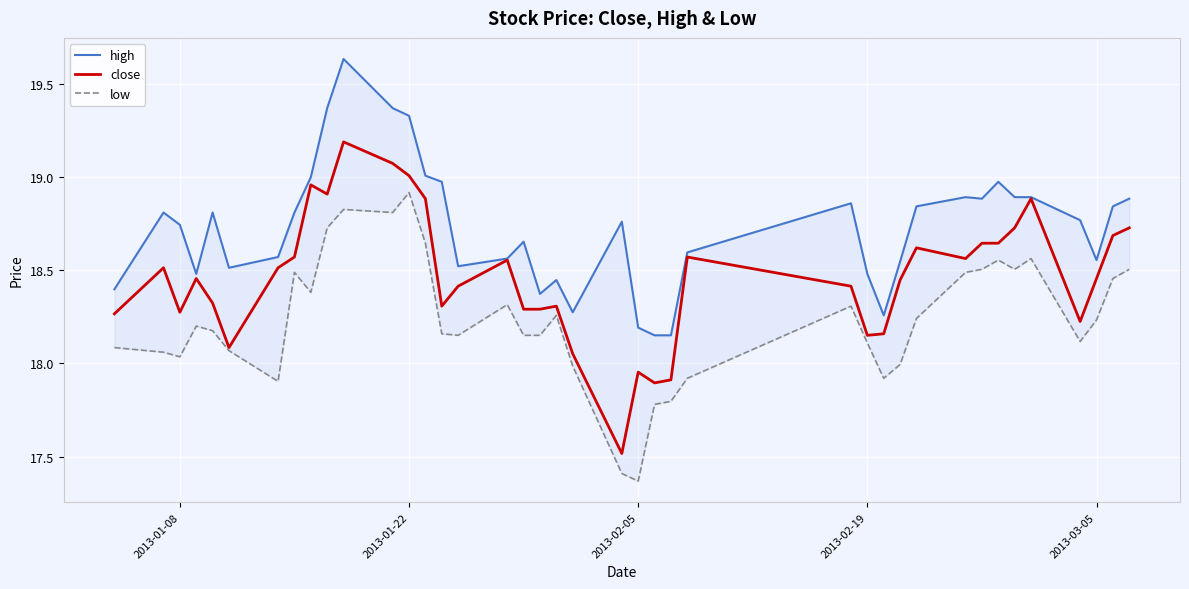

What is the difference between the maximum and minimum values in the high series?

1.5